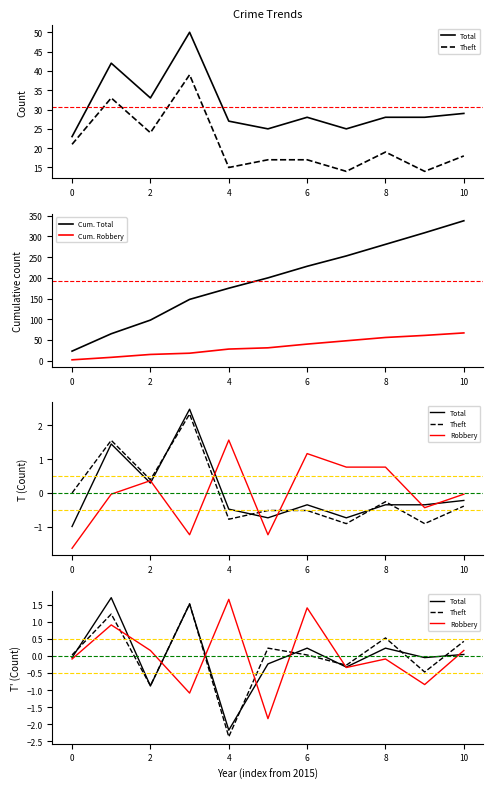

Where is the first local minimum for Total?

2